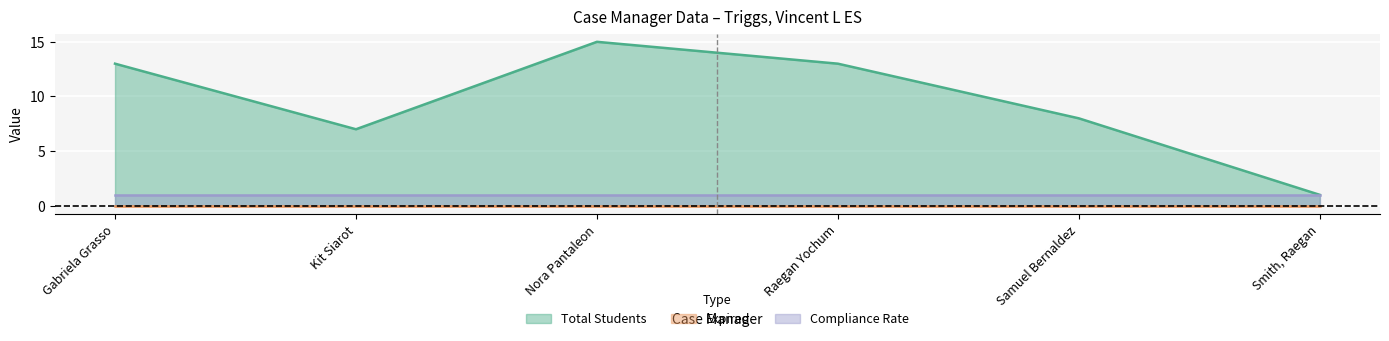

What is the label of the 2nd point from the left?

Kit Siarot